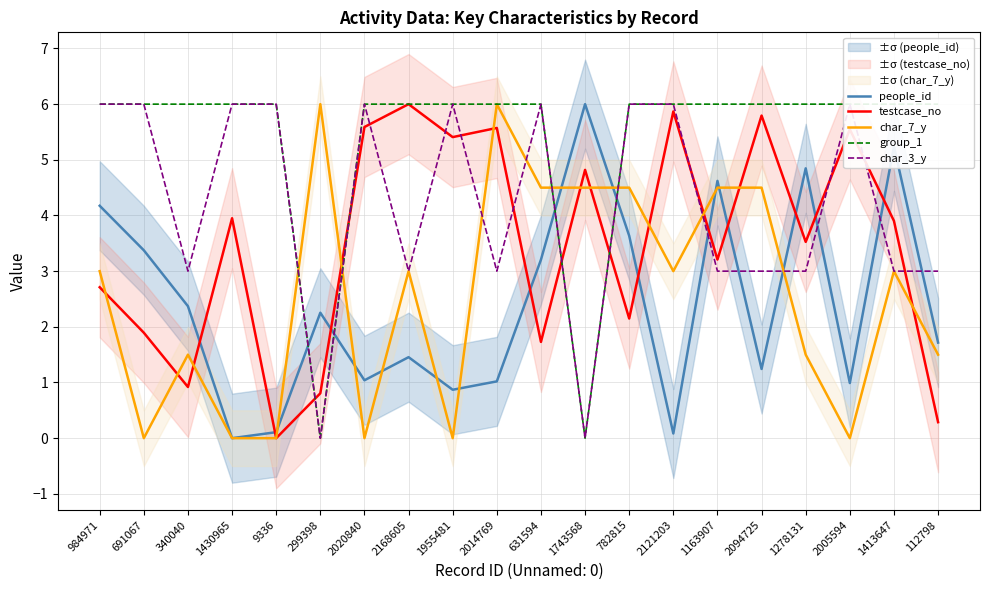

True or false: group_1 and char_7_y cross at least once.

True